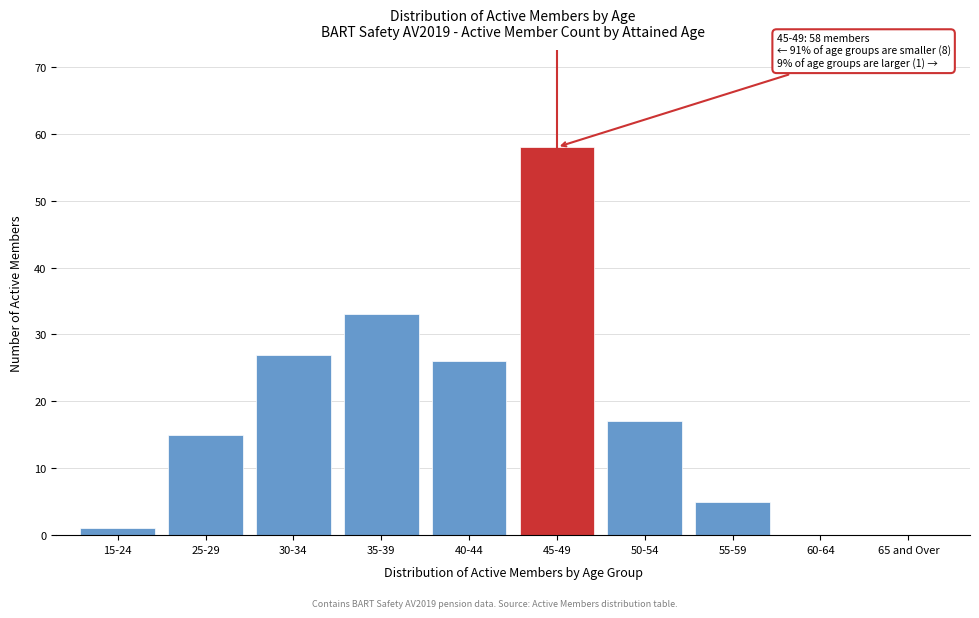

Reading left to right, transcribe all the data shown in this chart.

15-24=1	25-29=15	30-34=27	35-39=33	40-44=26	45-49=58	50-54=17	55-59=5	60-64=0	65 and Over=0